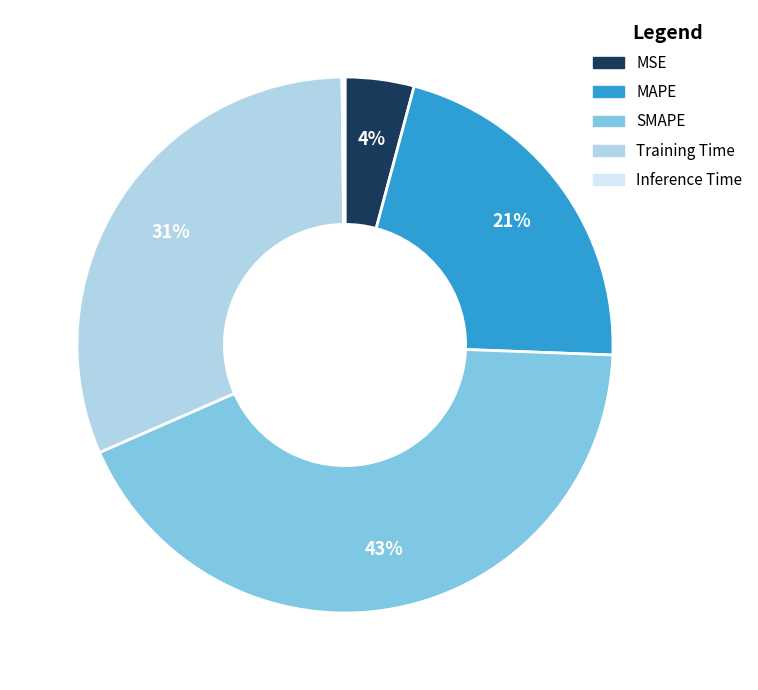

To the nearest percent, what percentage of the pie is Training Time?

31%